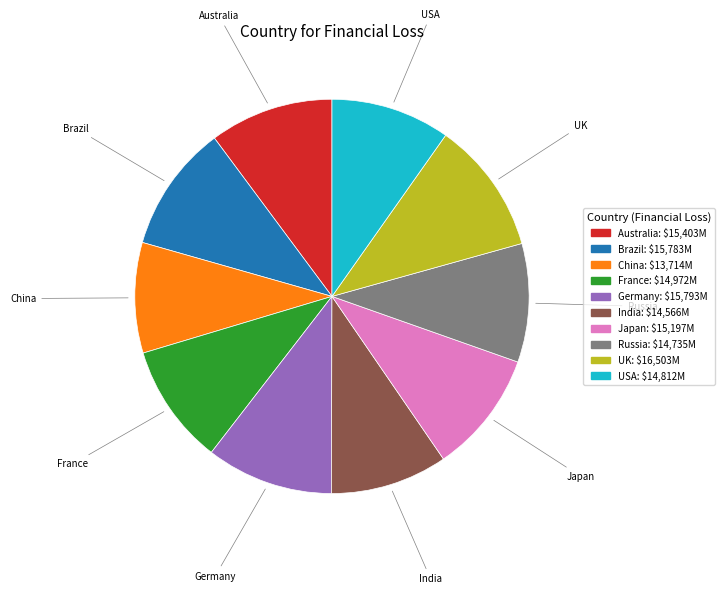

Is the sum of Australia and France greater than half?

No